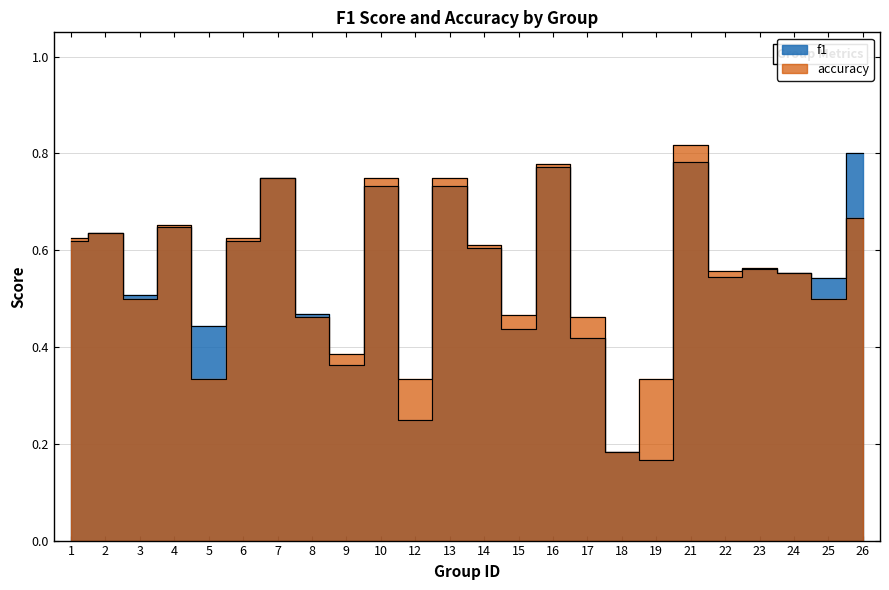

What value does the f1 series have at 14?

0.6